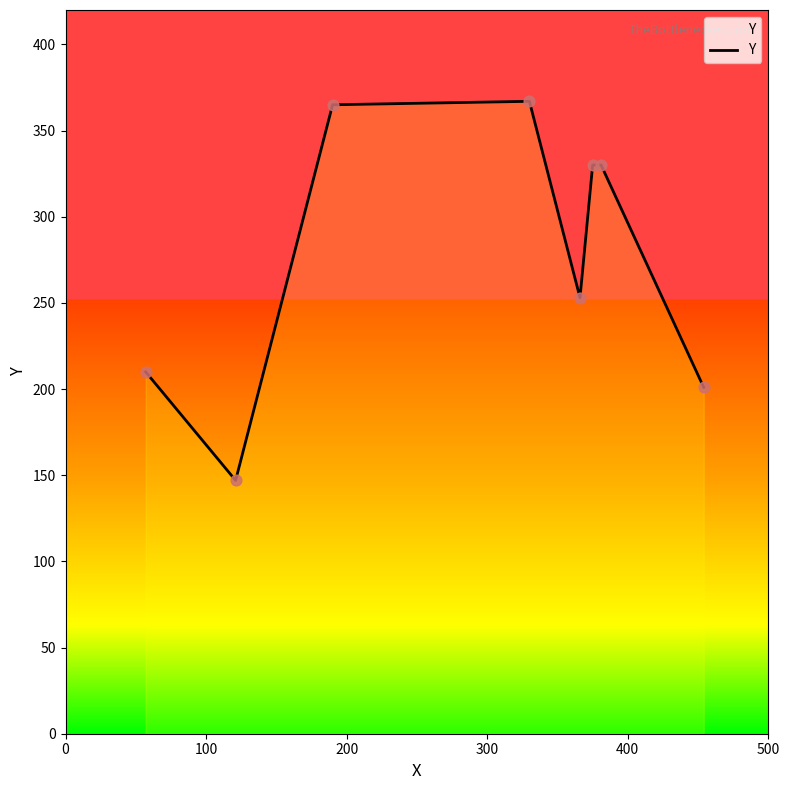

Which has a higher value, 0 or 200?

200